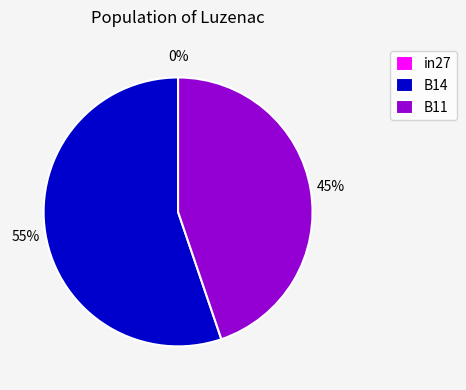

How many slices are in this pie chart?

3